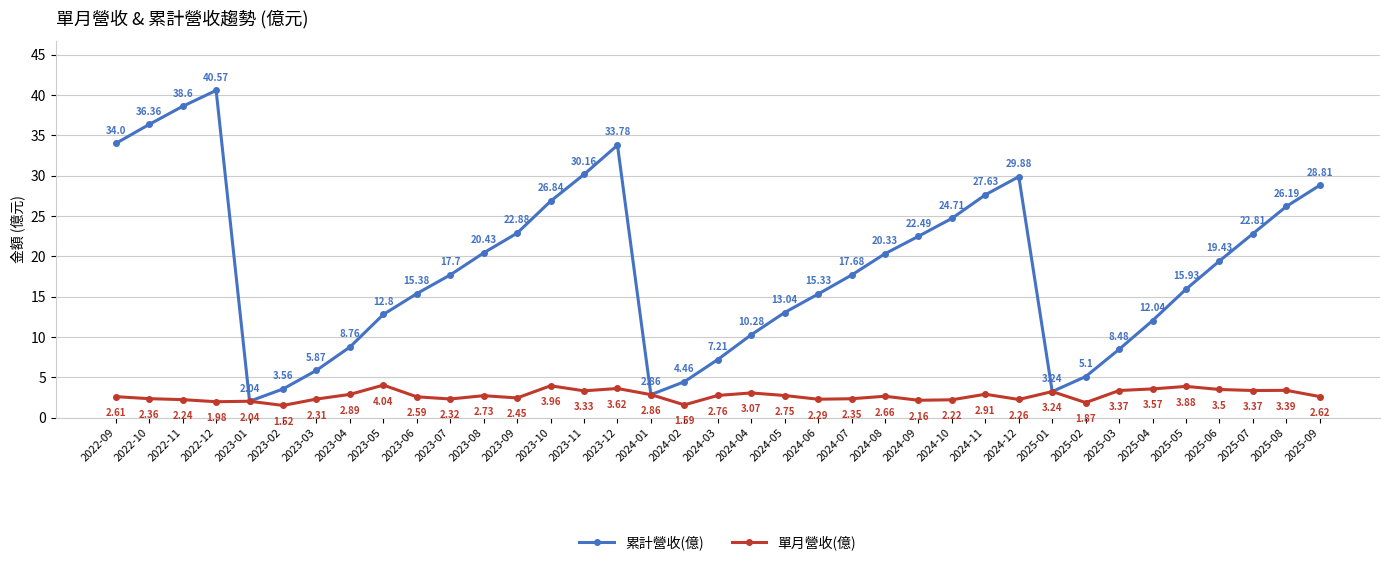

True or false: 累計營收(億) has more than 0 points higher than both neighbors.

True